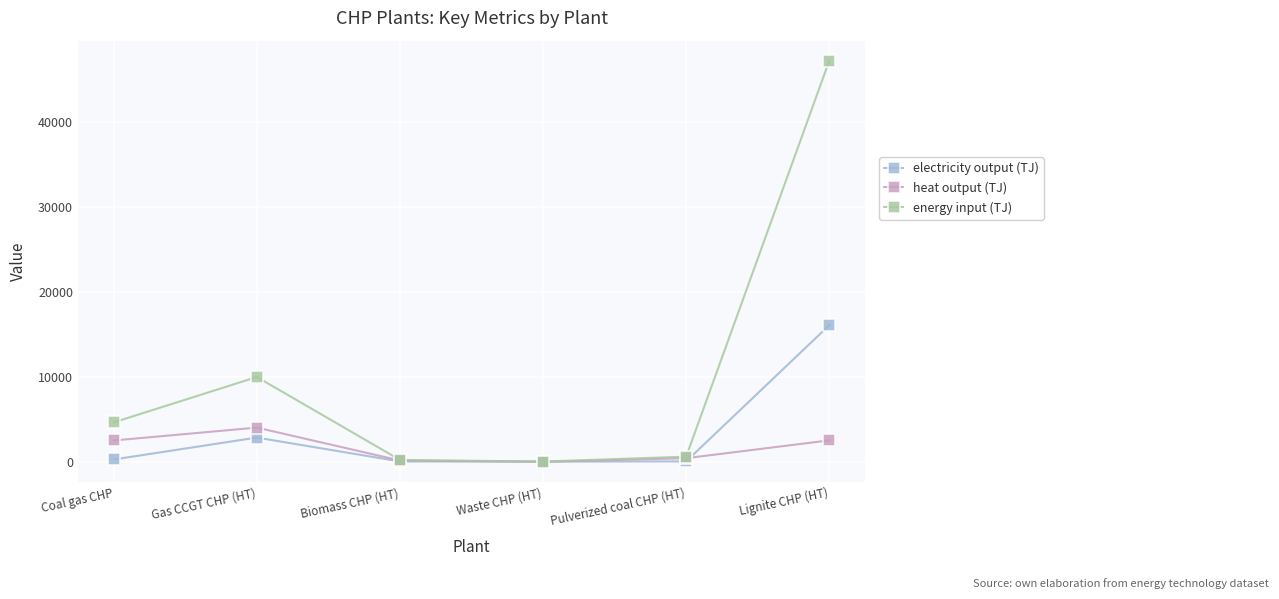

Is it true that heat output (TJ) equals 4023.9 at Gas CCGT CHP (HT)?

True